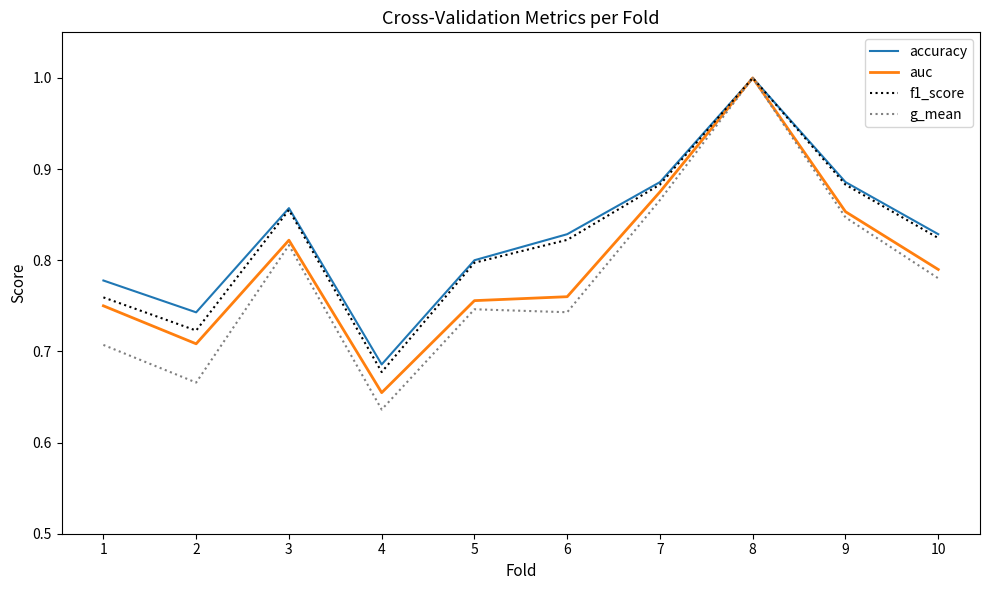

What is the maximum value shown in the chart?

1.0